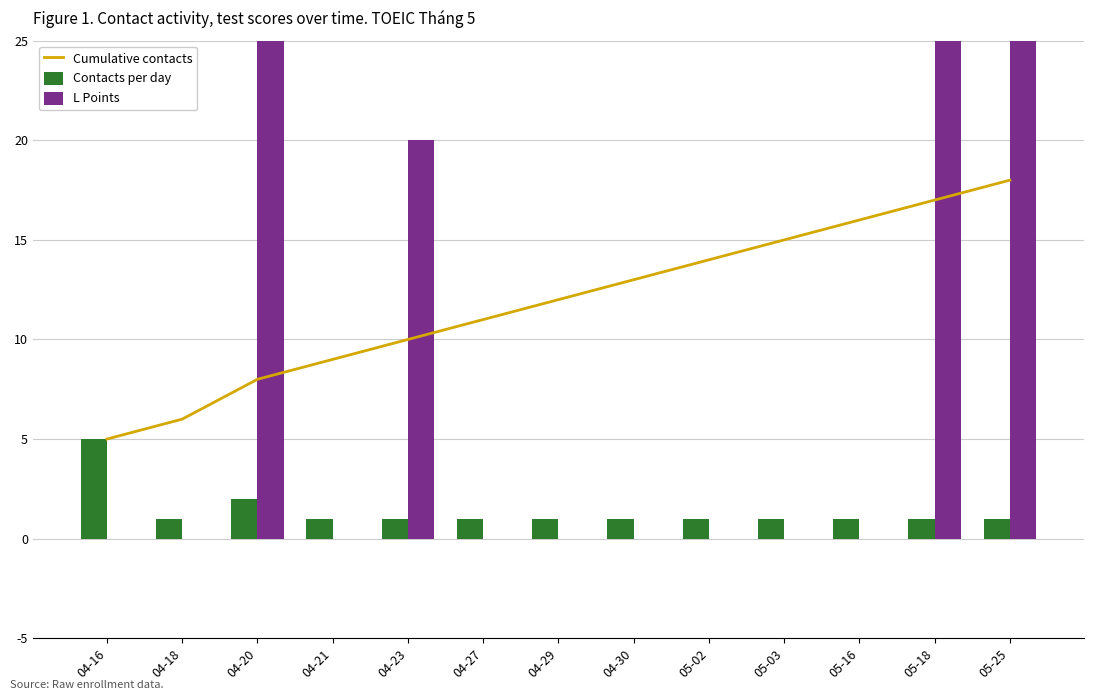

The value of Contacts per day at 05-25 is 1. True or false?

True